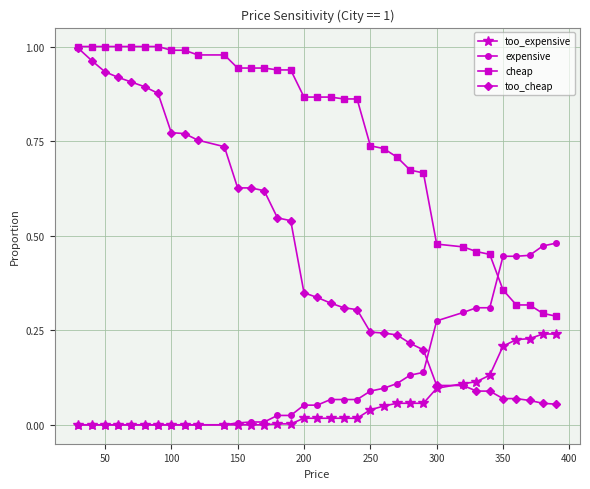

True or false: expensive and too_cheap cross at least once.

True